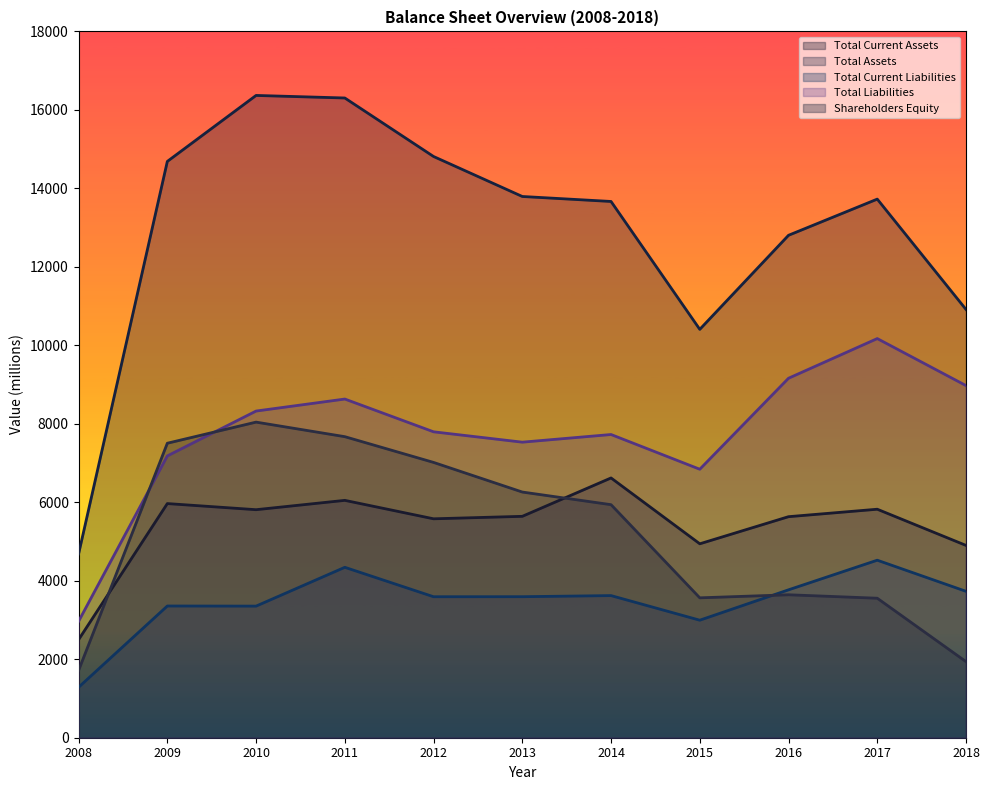

What is the greatest value displayed?

16368